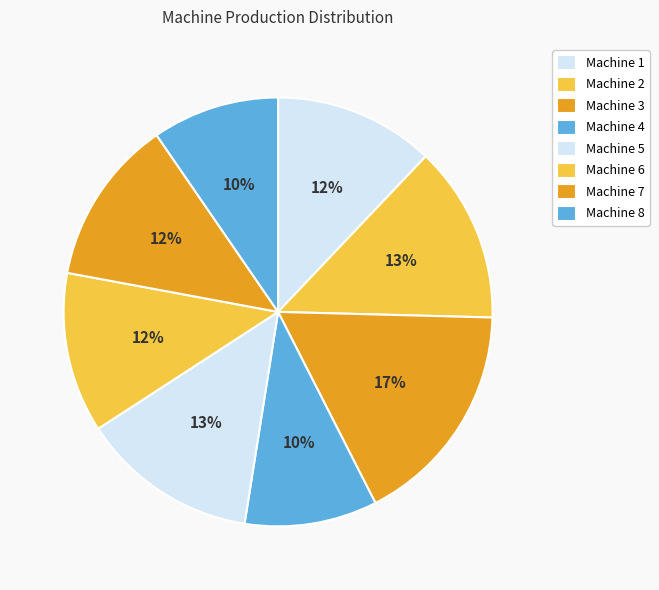

Does any single category account for the majority?

No